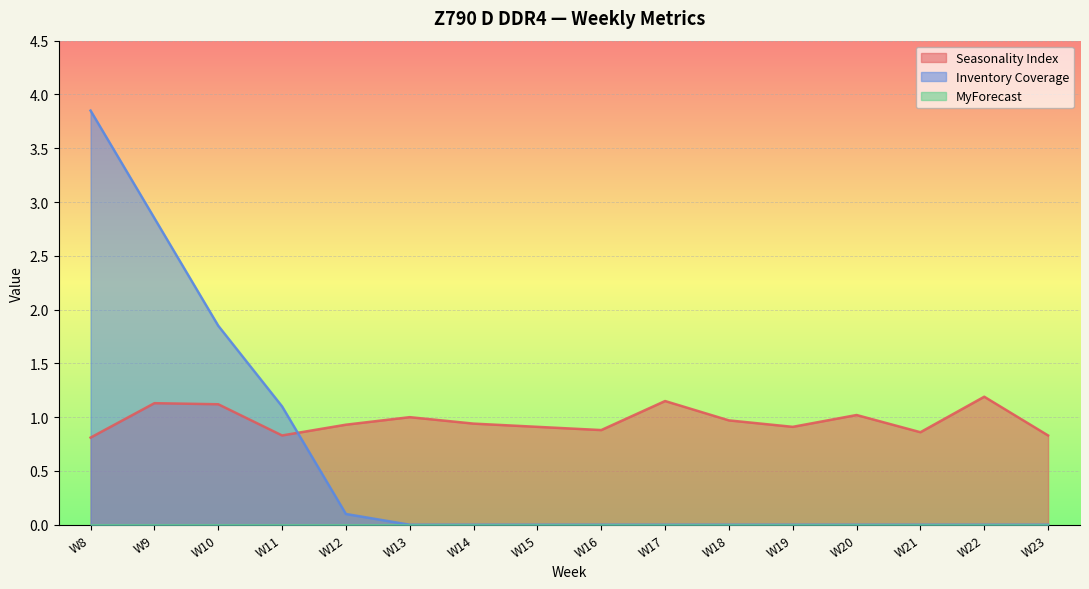

What is the difference between the highest and lowest values at W21?

0.9